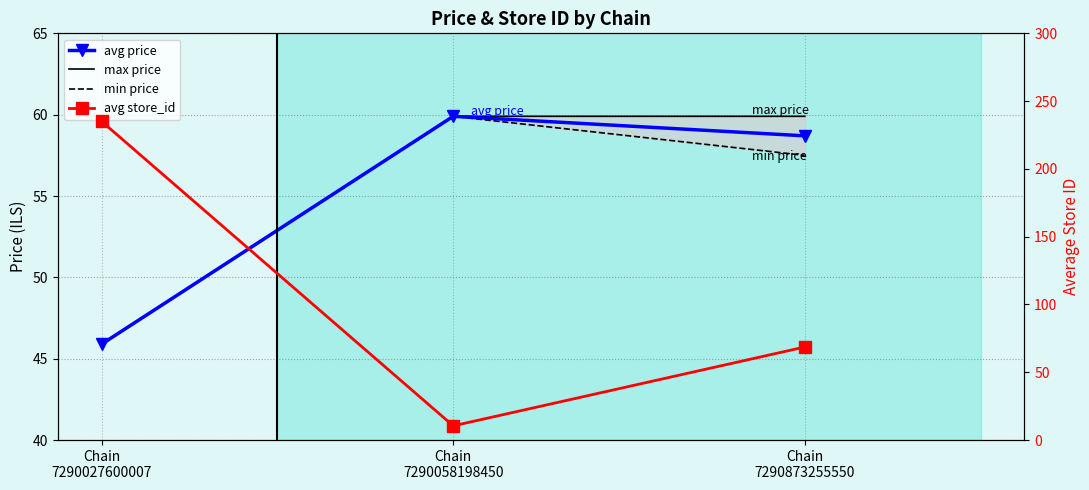

True or false: min price has a value of 24.8 at Chain
7290873255550.

False